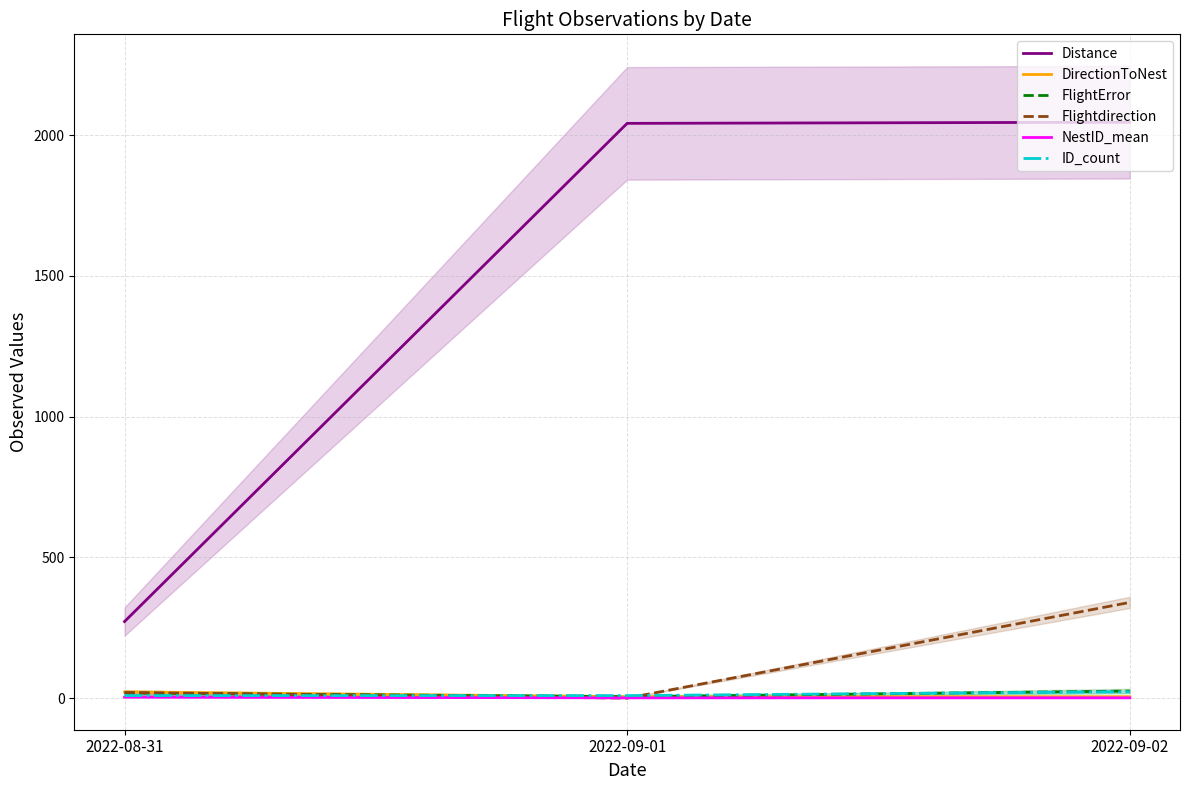

Which series has the widest spread of values?

Distance